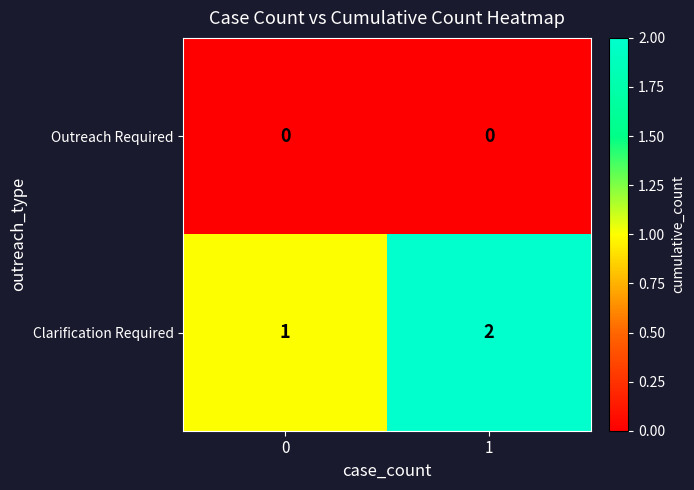

Reading left to right, transcribe all the data shown in this chart.

Outreach Required: 0=0	1=0
Clarification Required: 0=1	1=2